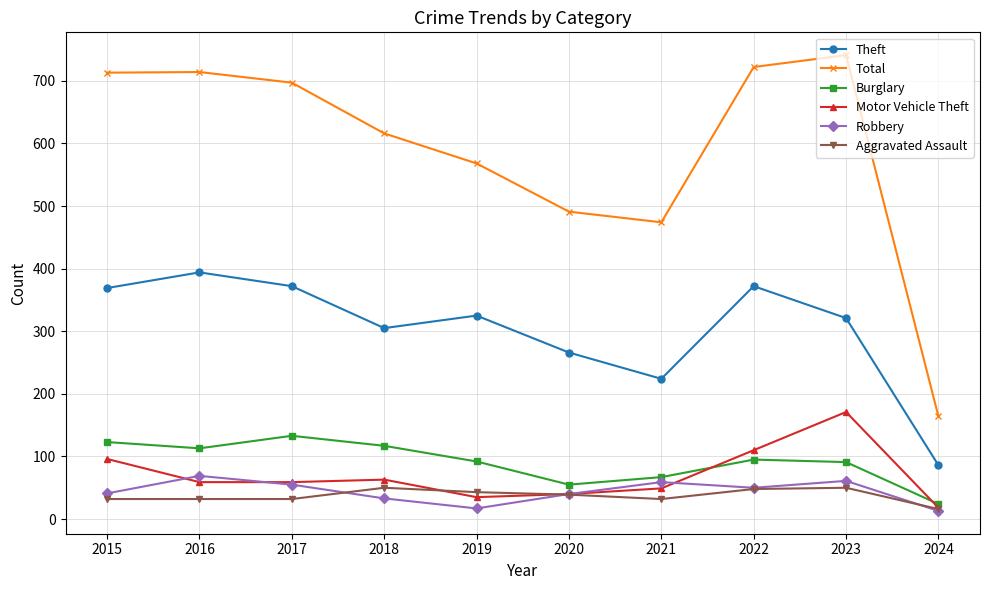

What are all the series names shown in the legend?

Theft, Total, Burglary, Motor Vehicle Theft, Robbery, Aggravated Assault